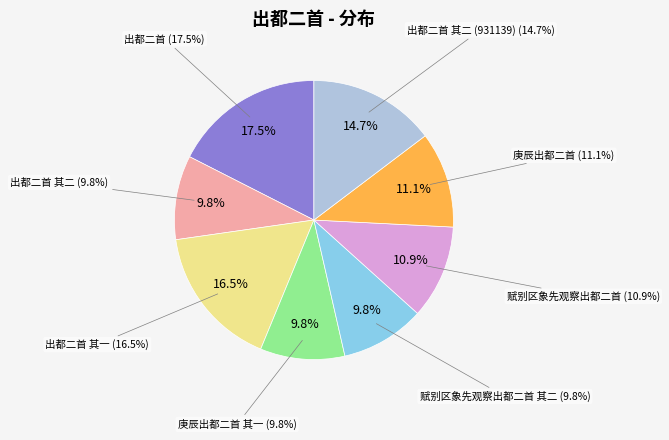

To the nearest percent, what is the combined percentage of 庚辰出都二首 (704591) and 出都二首 其一 (1046833)?

28%